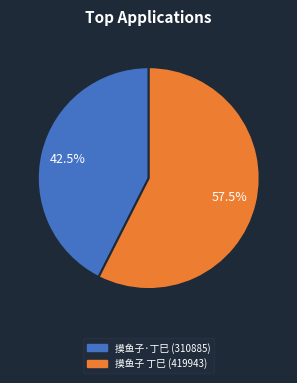

Is there any slice that represents more than half of the pie?

Yes